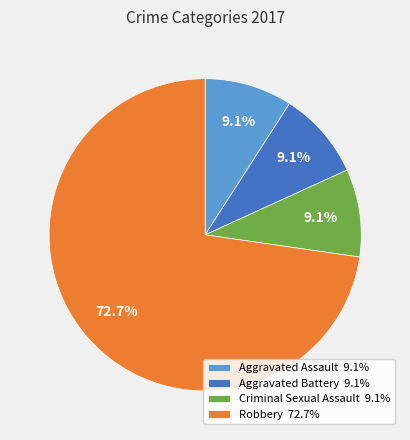

What is the largest slice in the pie chart?

Robbery